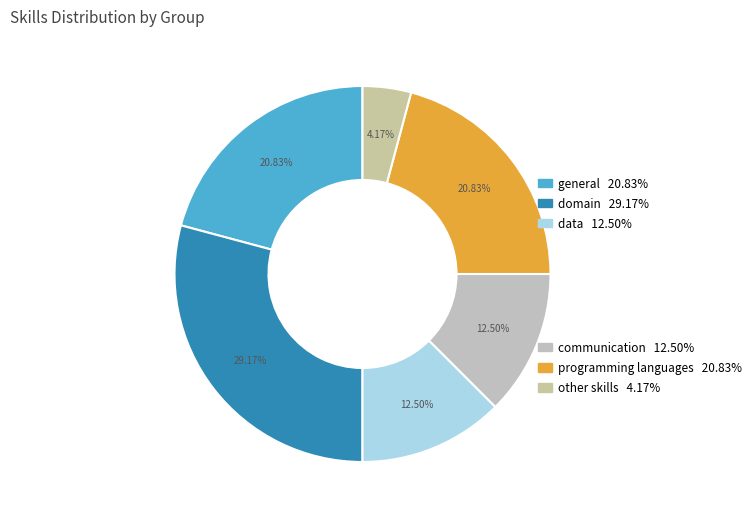

Count the number of slices in the pie.

6